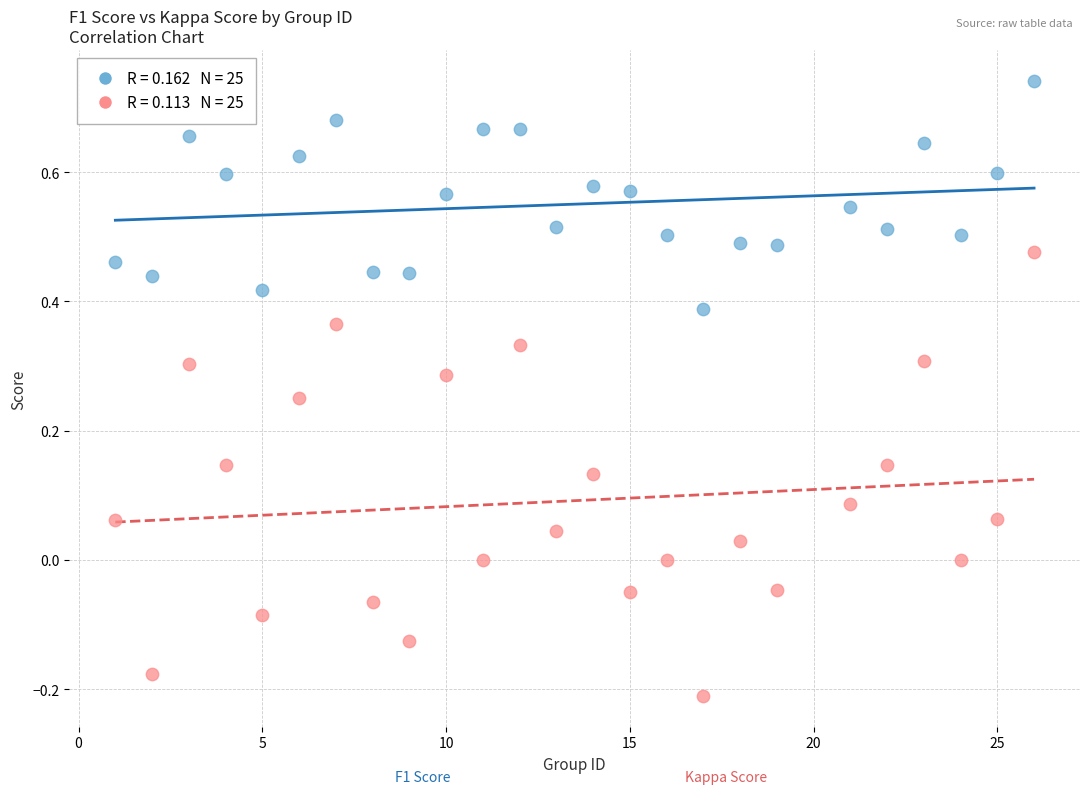

Across all data points, what is the range of Y values (max minus min)?

1.0